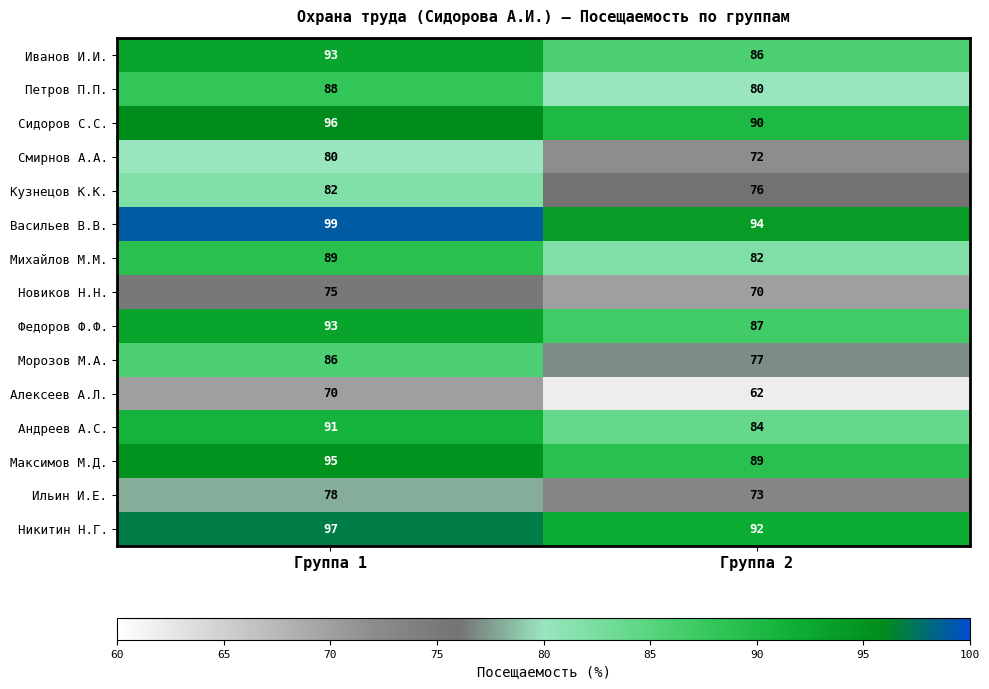

Which series has the largest range (max minus min)?

Морозов М.А.